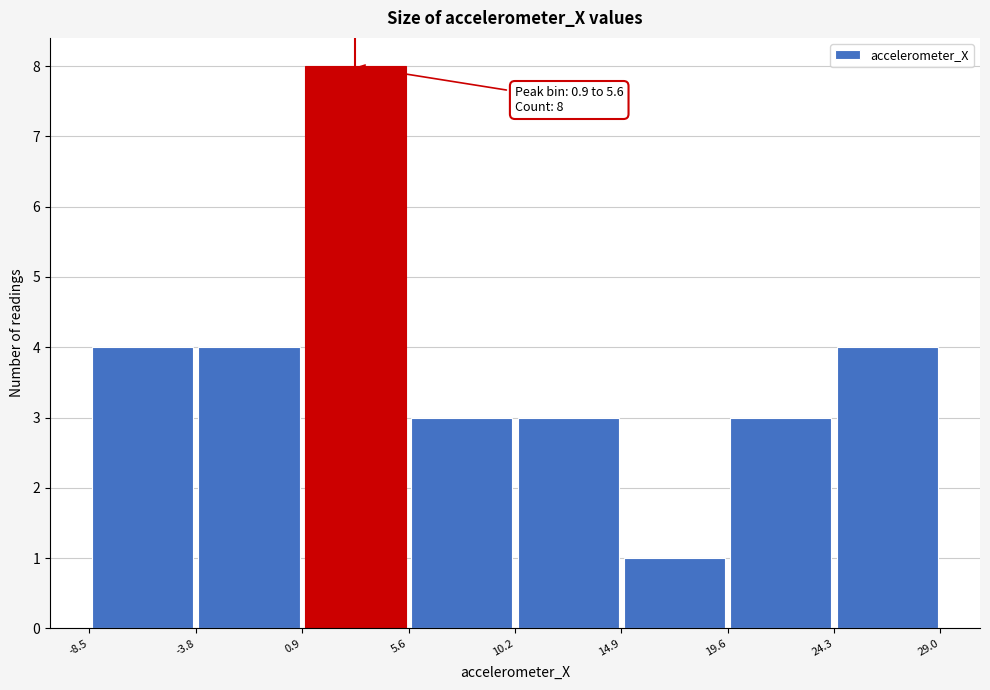

Over which range of the x-axis is the bar tallest?

0.9 to 5.6